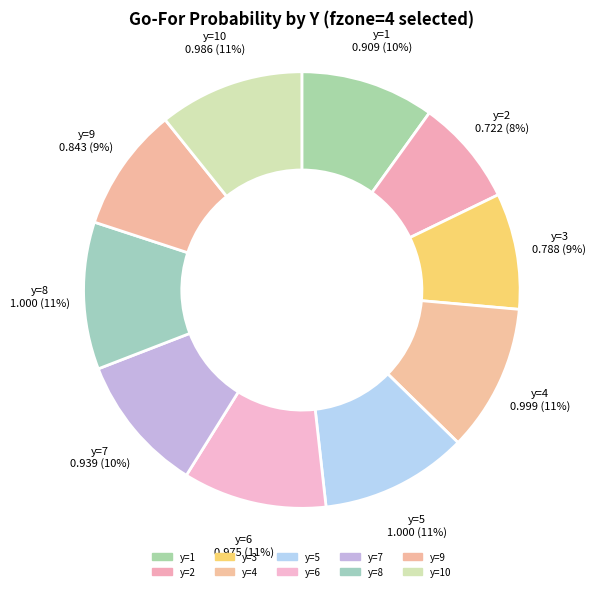

How many segments does this pie chart have?

10